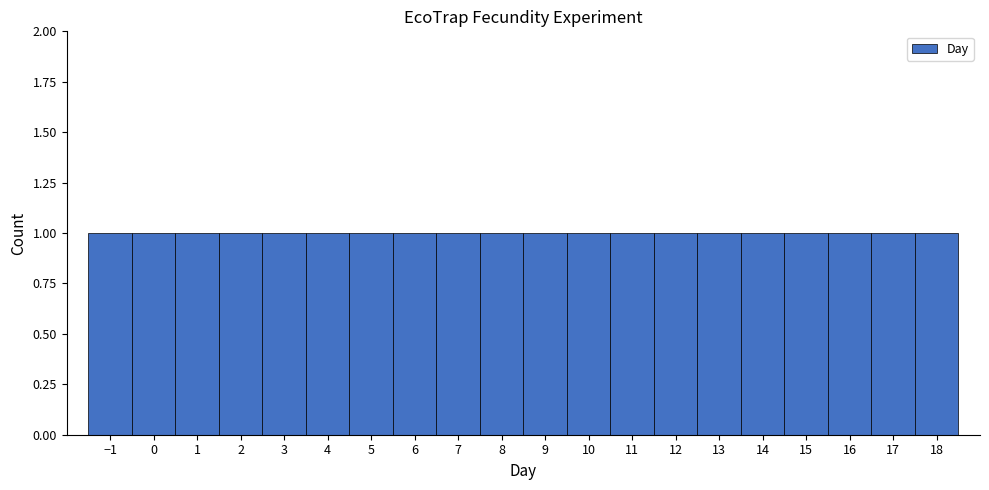

What is the height of the bar covering 10.5 to 11.5 on the x-axis? The values are not printed on the chart, so give them approximately, as read against the axis.

1